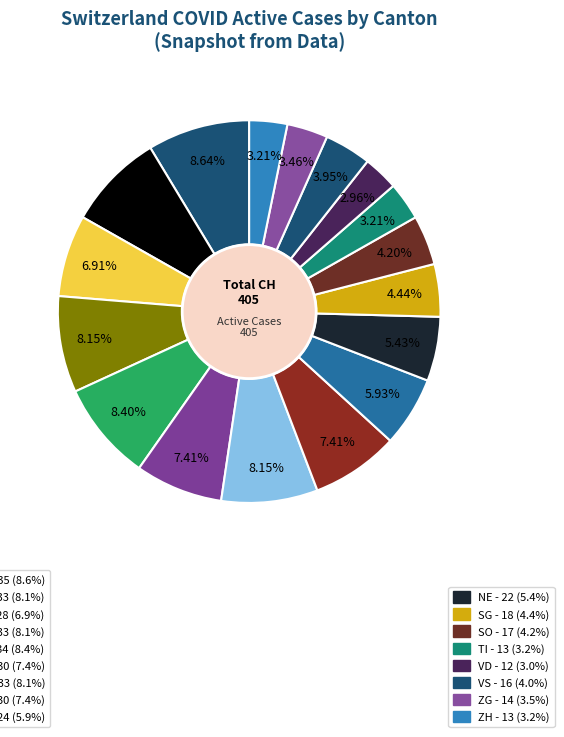

How many slices are in this pie chart?

17